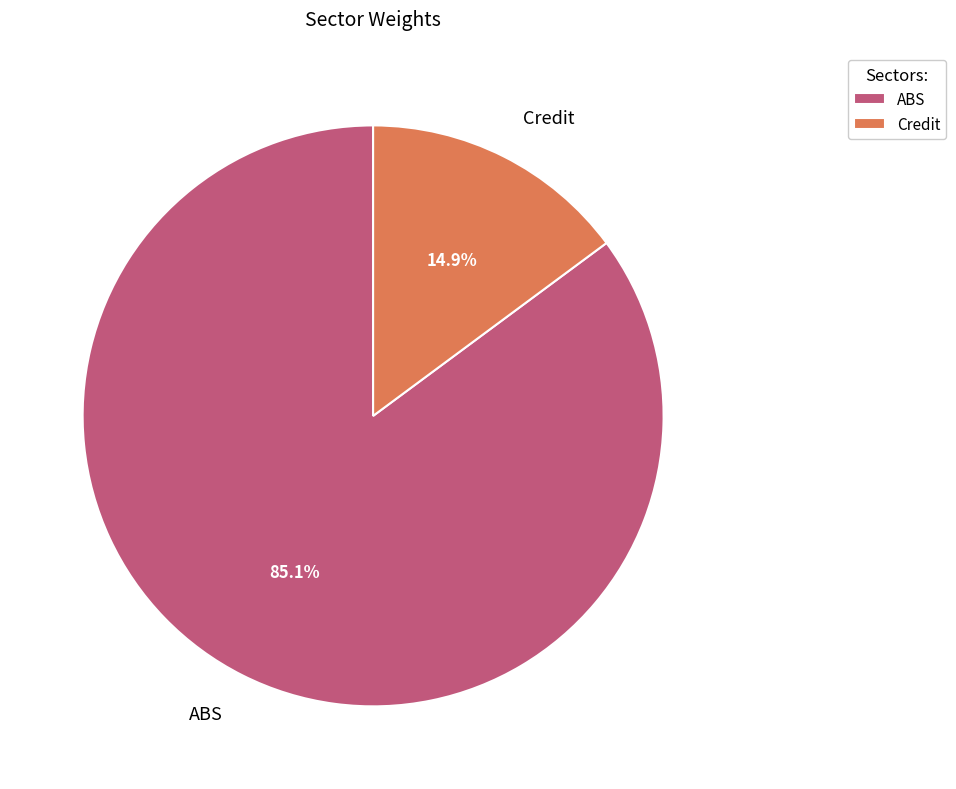

To the nearest percent, what is the difference between the largest and smallest slice percentages?

70%